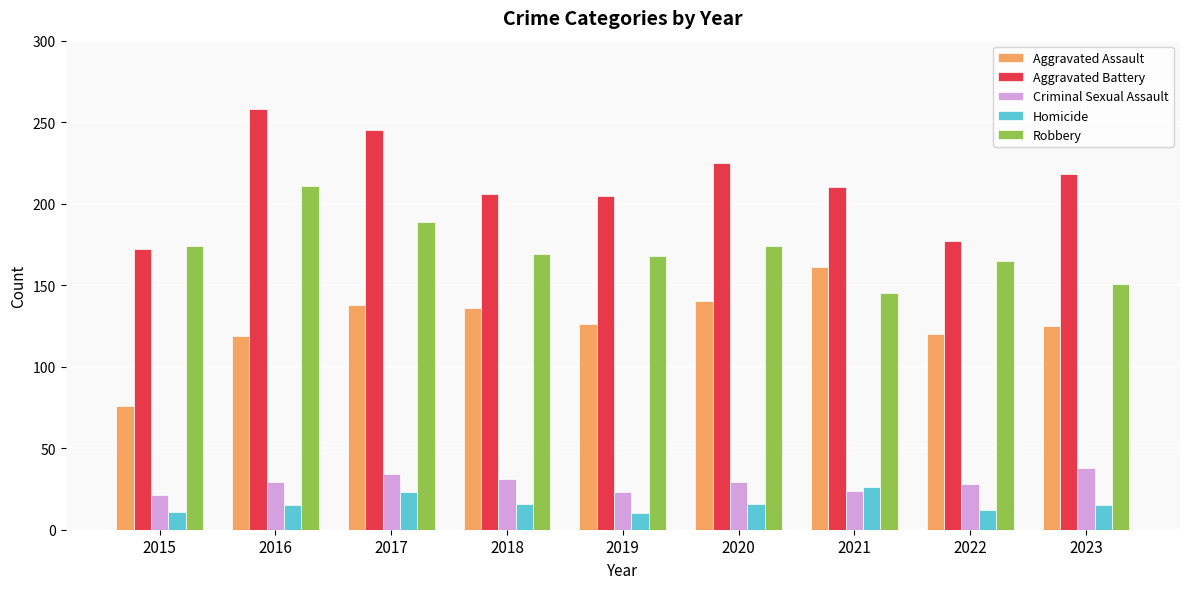

List the series in order of their peak value, highest first.

Aggravated Battery, Robbery, Aggravated Assault, Criminal Sexual Assault, Homicide